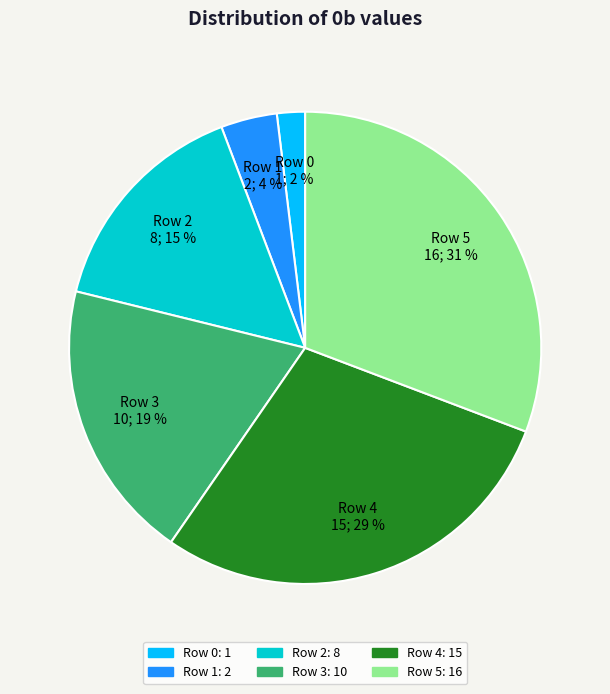

To the nearest percent, what portion does Row 1 represent?

4%